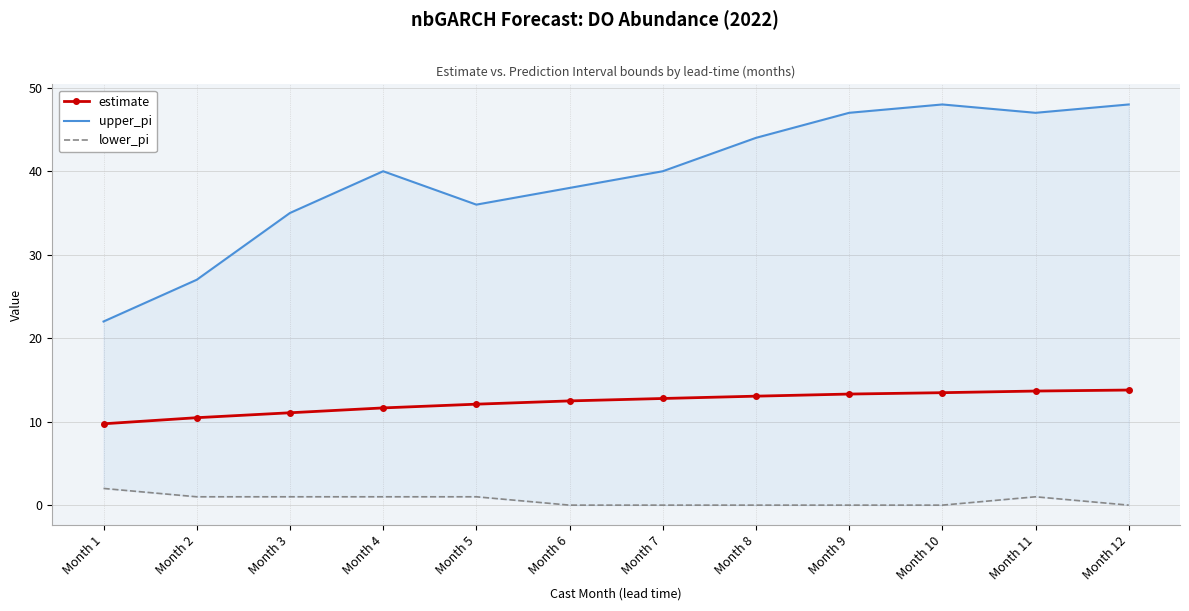

What are all the series names shown in the legend?

estimate, upper_pi, lower_pi